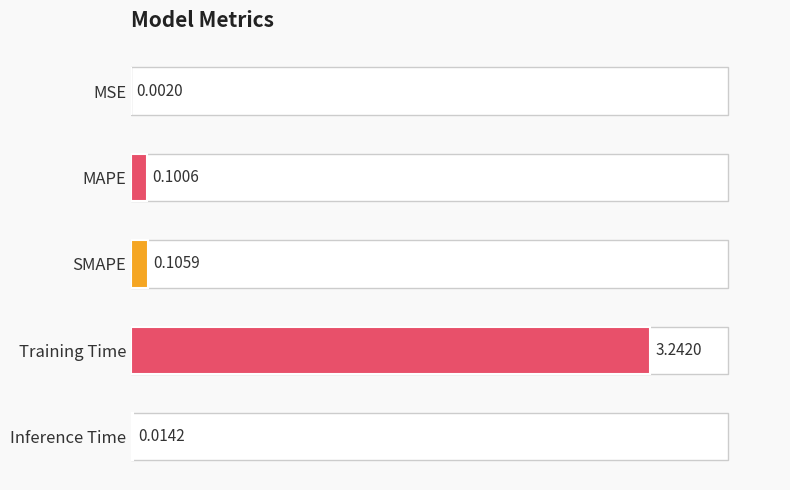

At which label is the value closest to 1?

SMAPE